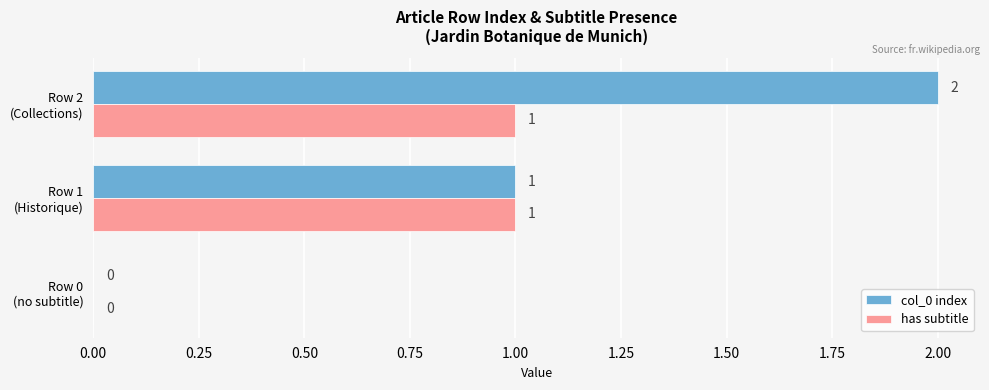

How many values in has subtitle are above zero?

2